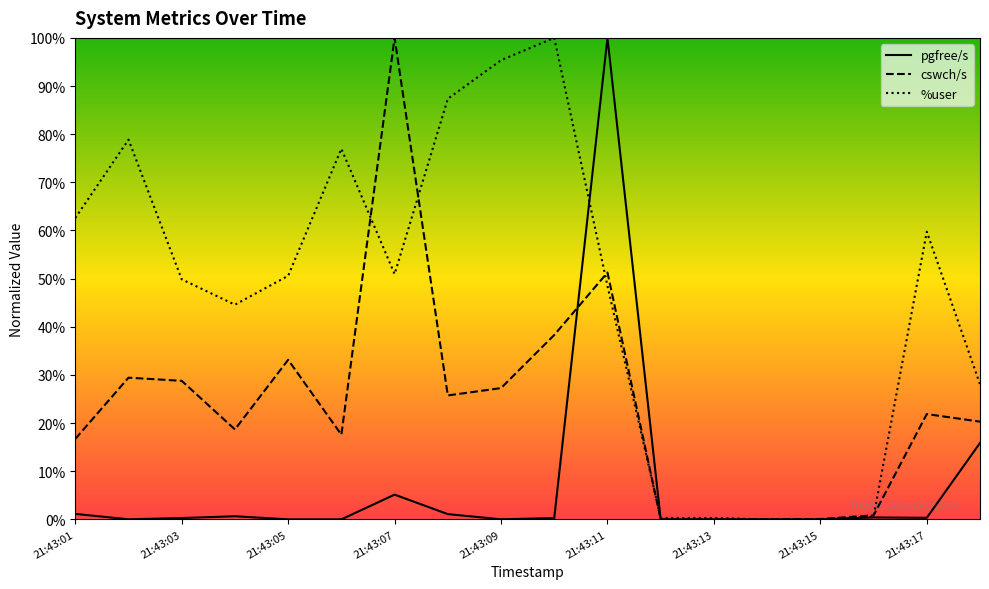

List the series in order of their overall mean, highest first.

%user, cswch/s, pgfree/s